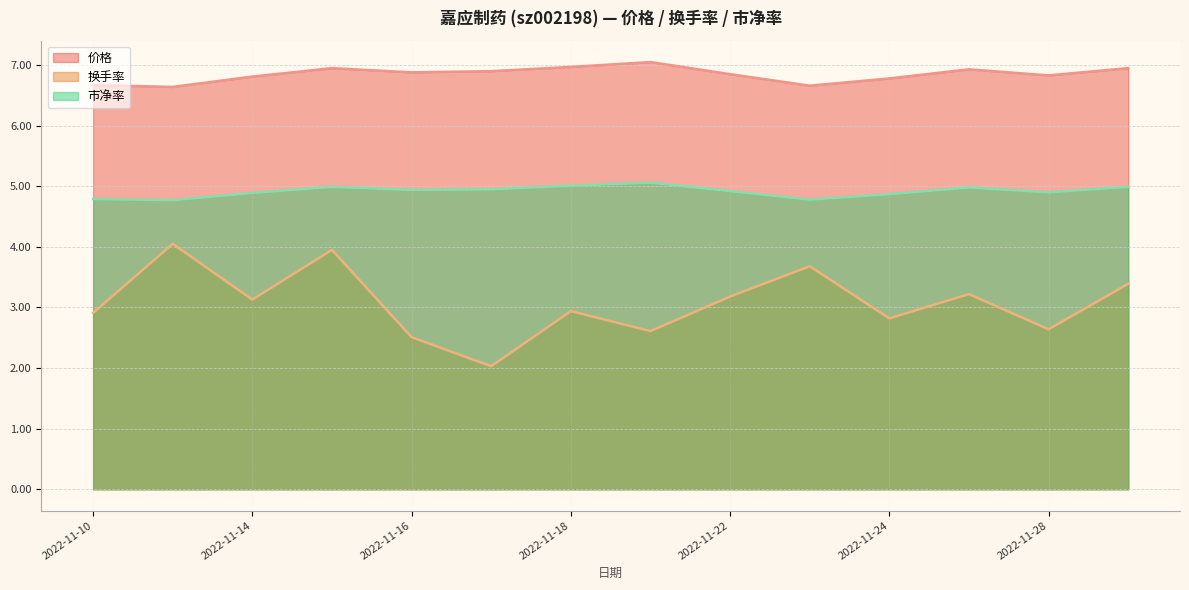

What are all the series names shown in the legend?

价格, 换手率, 市净率